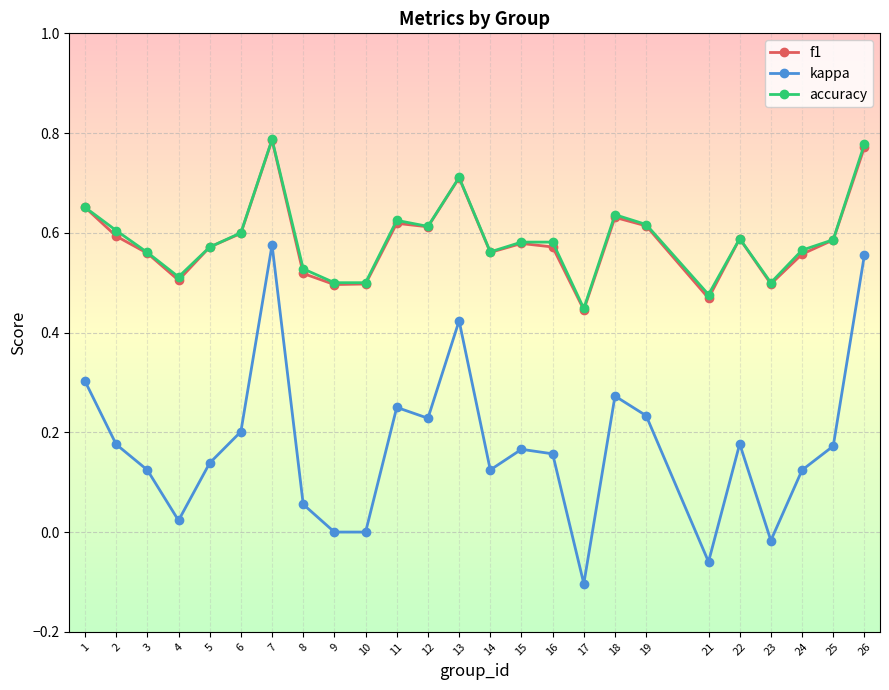

Which series changed the most between 13 and 18?

kappa